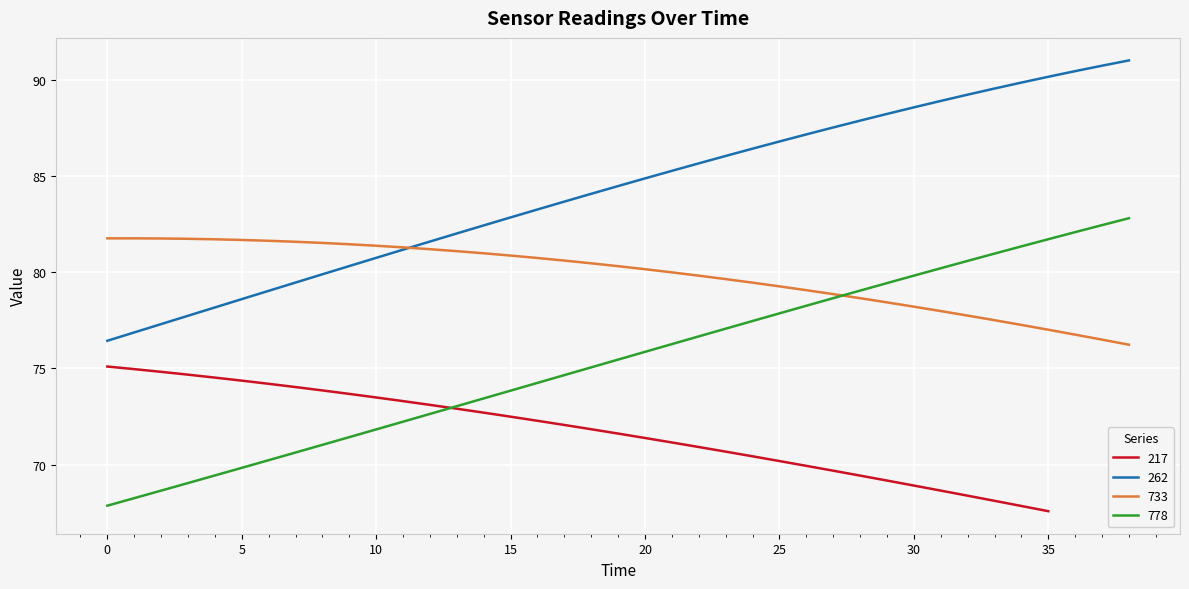

At which label is 262 closest to 83?

15